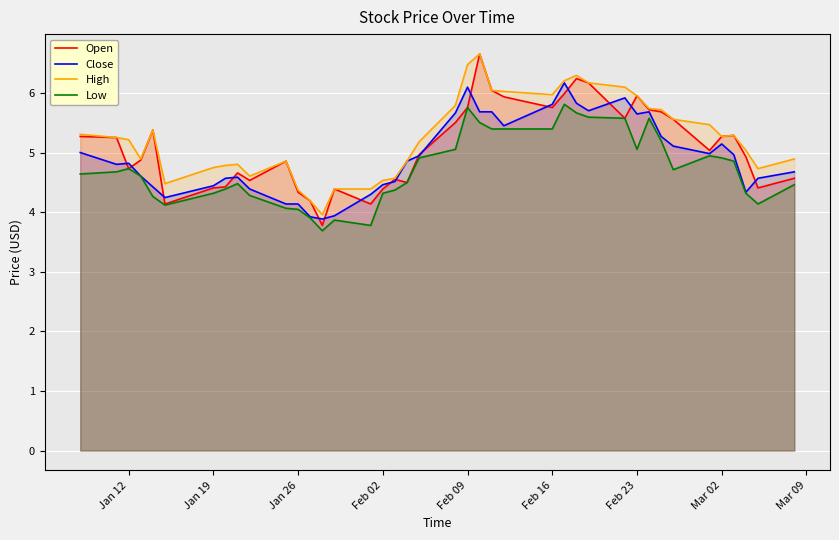

What is the total value across all series at Jan 19?

17.9